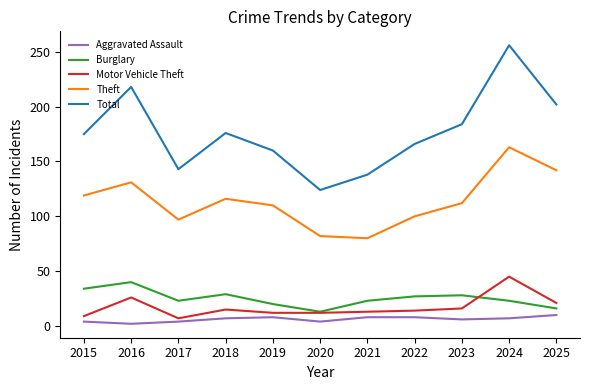

How many values in the Aggravated Assault series are below 7?

5